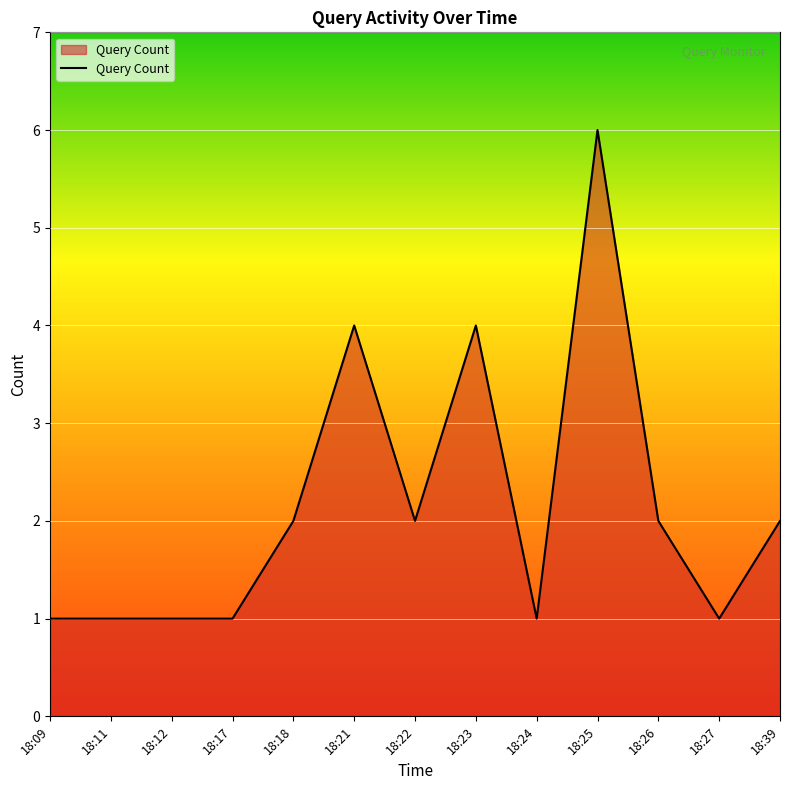

At which category does the chart reach its peak across all series?

18:25